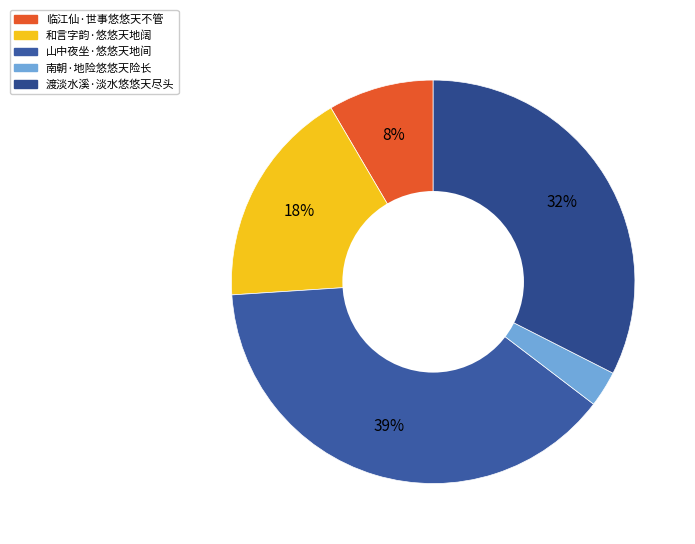

Which slice is the smallest?

南朝·地险悠悠天险长